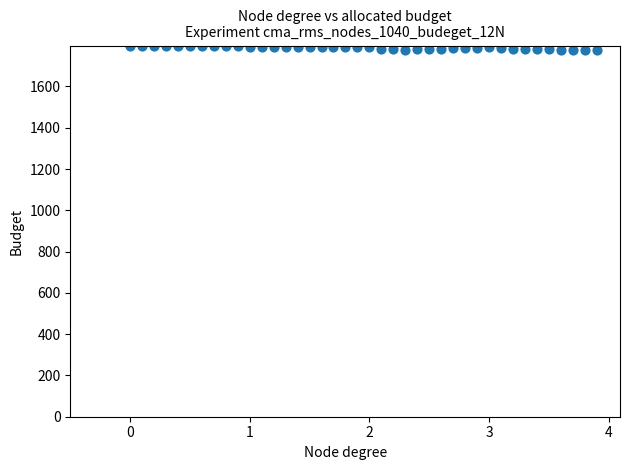

What is the range of Y values (max minus min)?

22